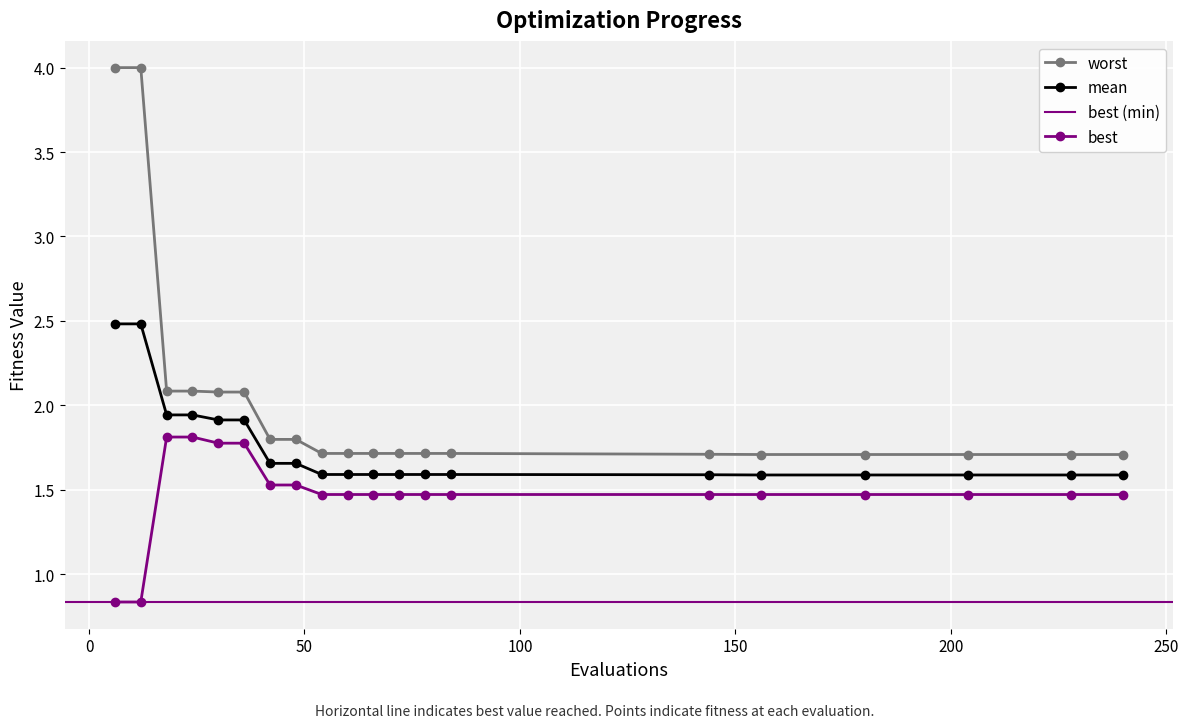

Rank the categories by mean value from lowest to highest.

156, 180, 204, 228, 240, 144, 54, 60, 66, 72, 78, 84, 42, 48, 30, 36, 18, 24, 6, 12